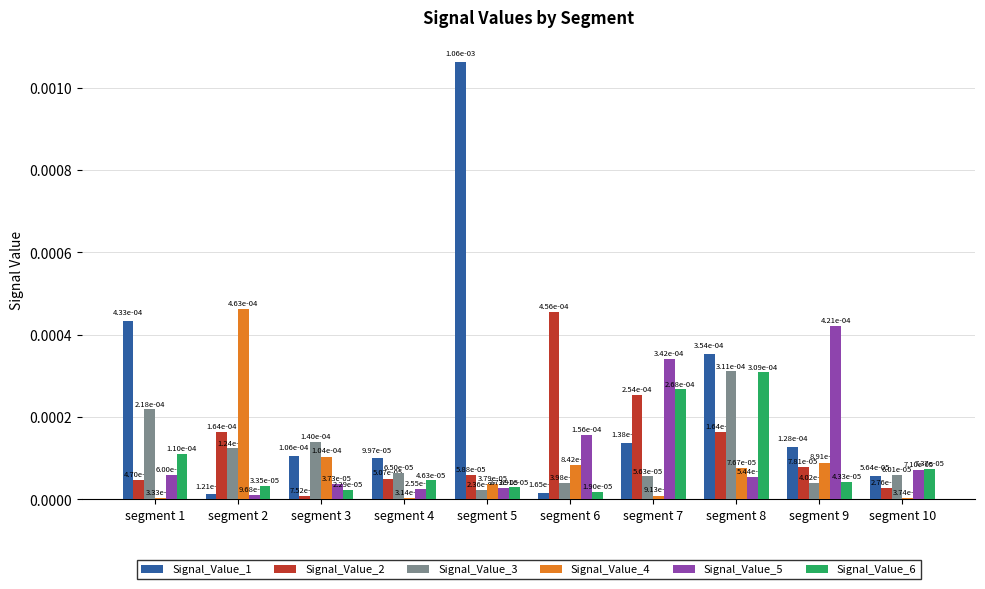

At segment 7, list the series in order from smallest to largest.

Signal_Value_4, Signal_Value_3, Signal_Value_1, Signal_Value_2, Signal_Value_6, Signal_Value_5